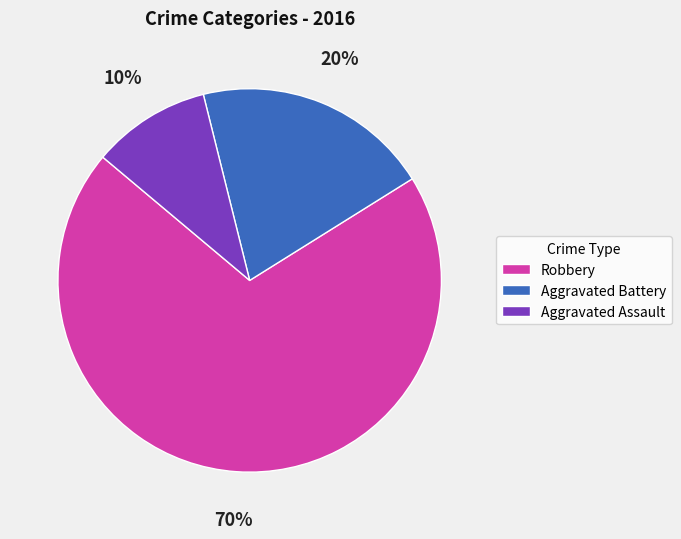

Do Aggravated Assault and Aggravated Battery together represent more than half of the pie?

No